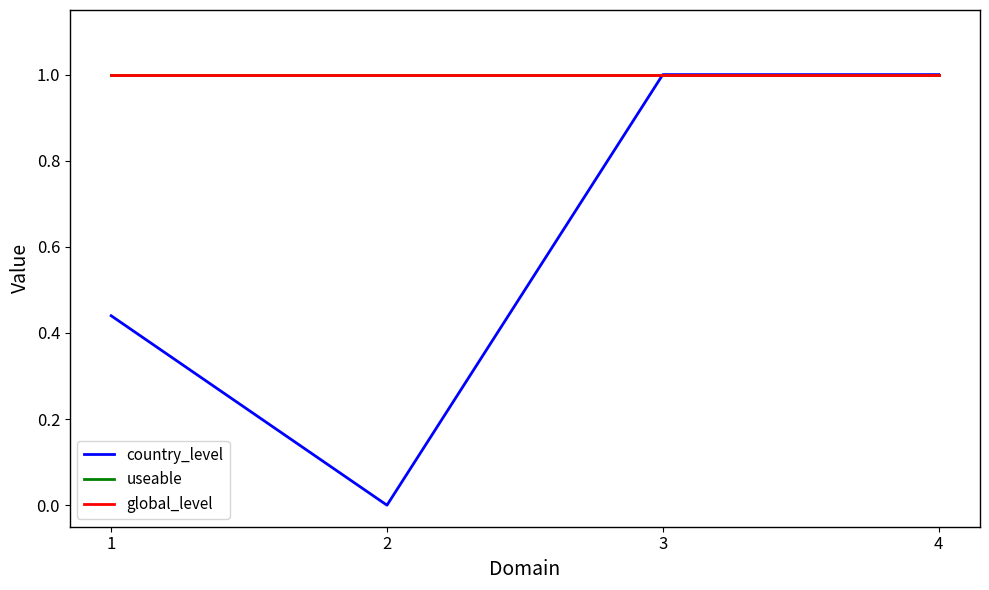

Between 2 and 3, which series saw the biggest shift?

country_level